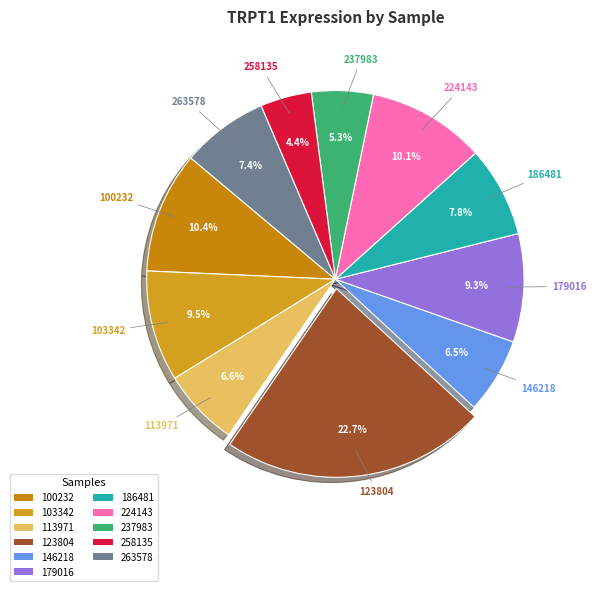

How many slices are in this pie chart?

11